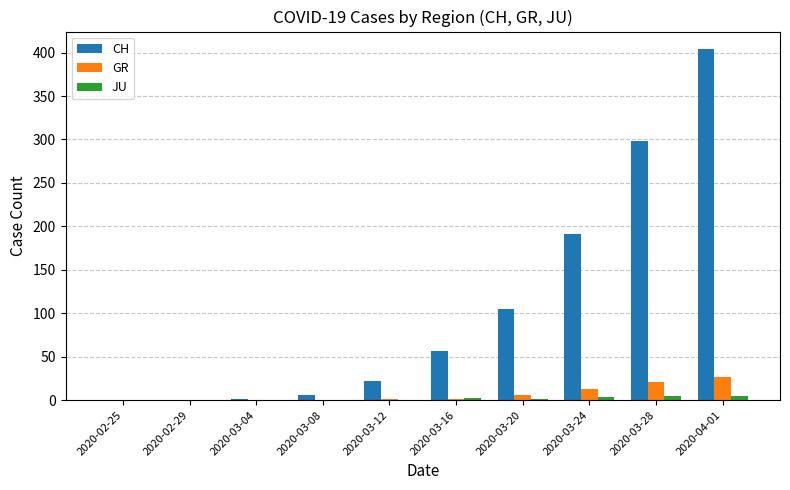

Does the chart contain stacked bars?

No